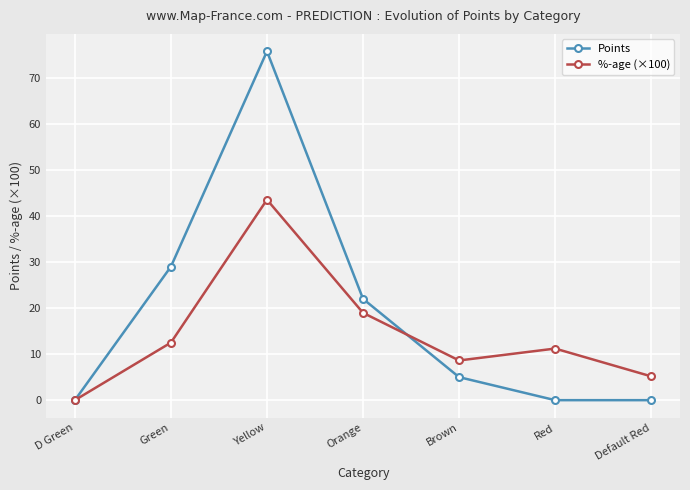

At which category does Points reach its first local peak?

Yellow